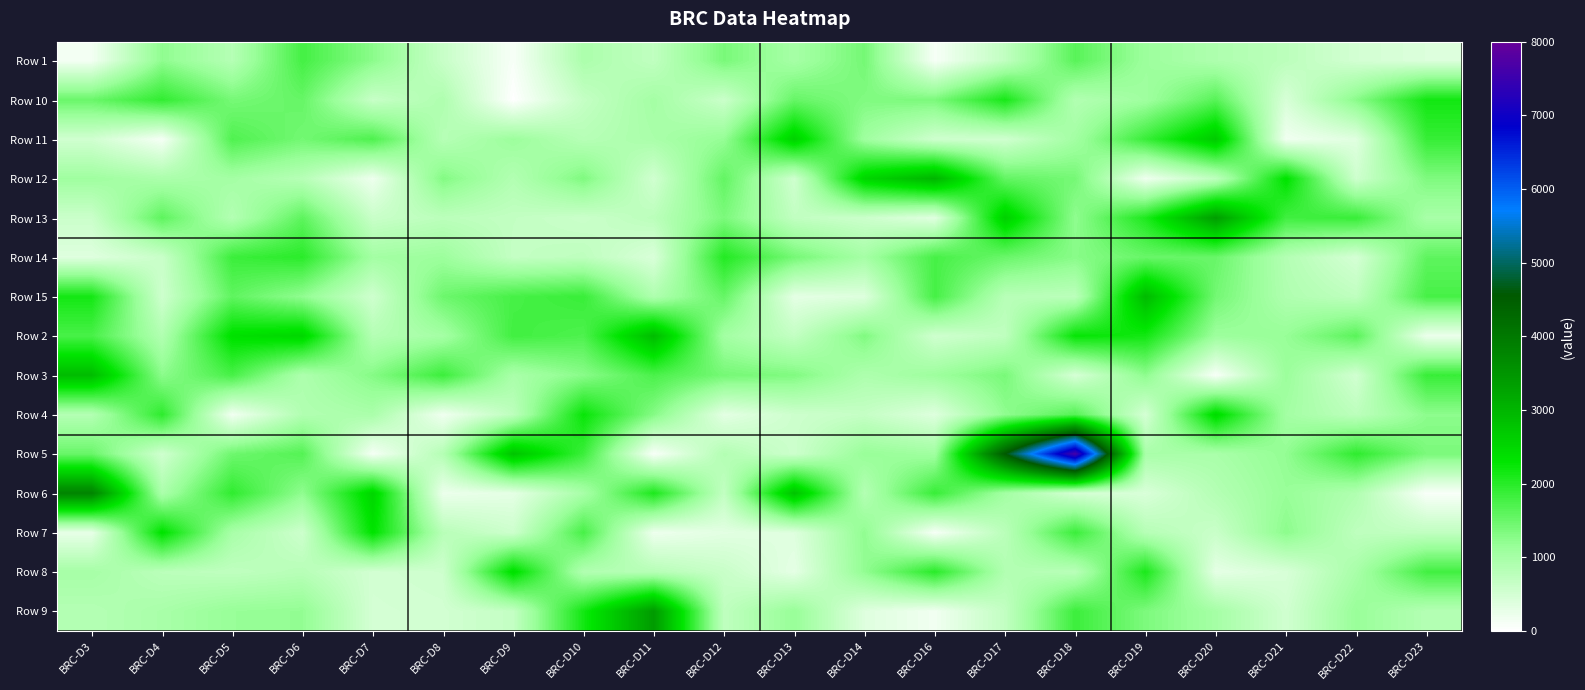

Which series has the largest total across all categories?

Row 5